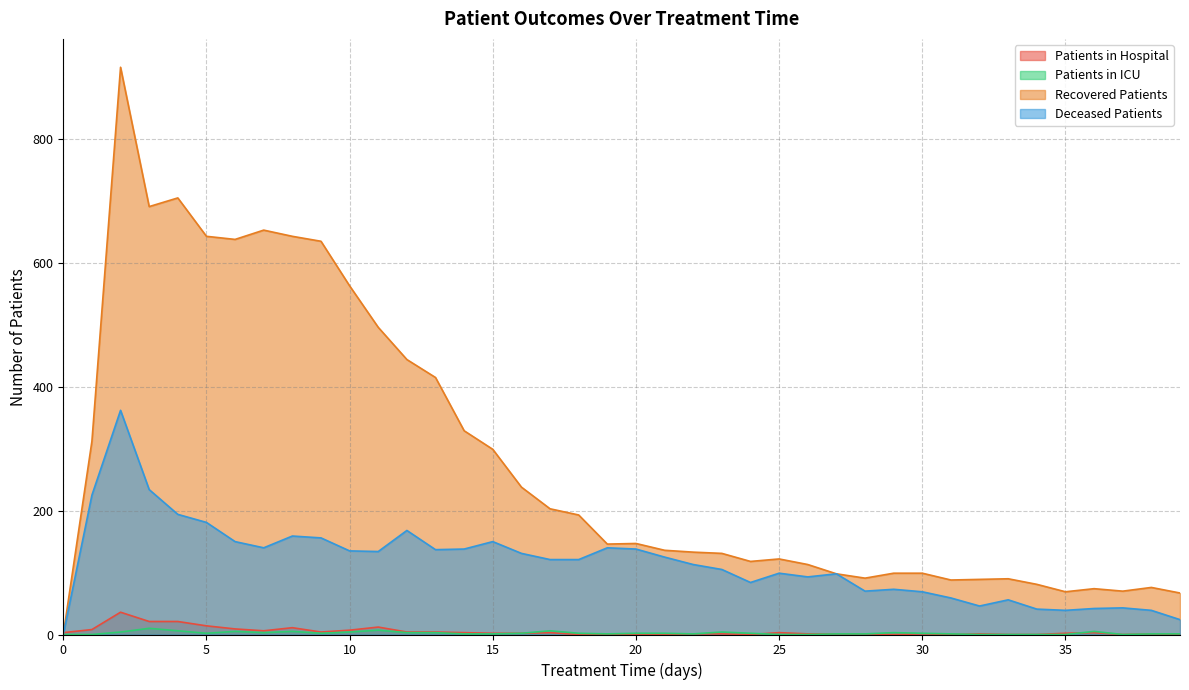

At 30, list the series in order from smallest to largest.

patients_in_hospital, patients_in_icu, deceased_patients, recovered_patients